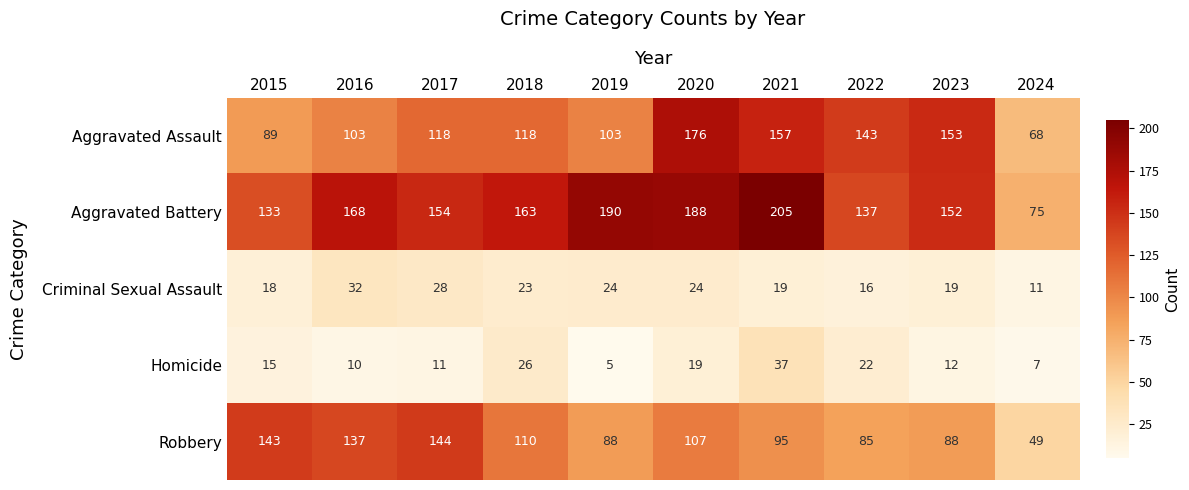

Between 2022 and 2023, which series saw the biggest shift?

Aggravated Battery